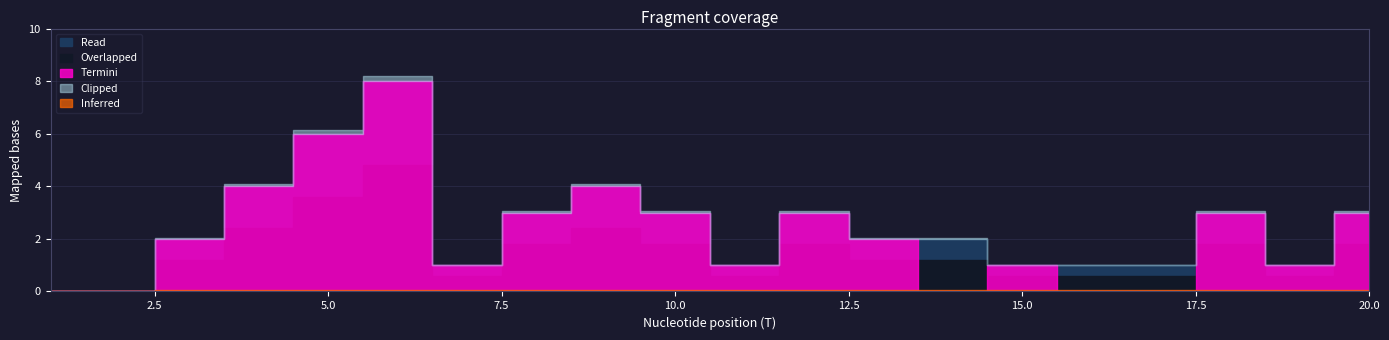

Where is the first local minimum?

7